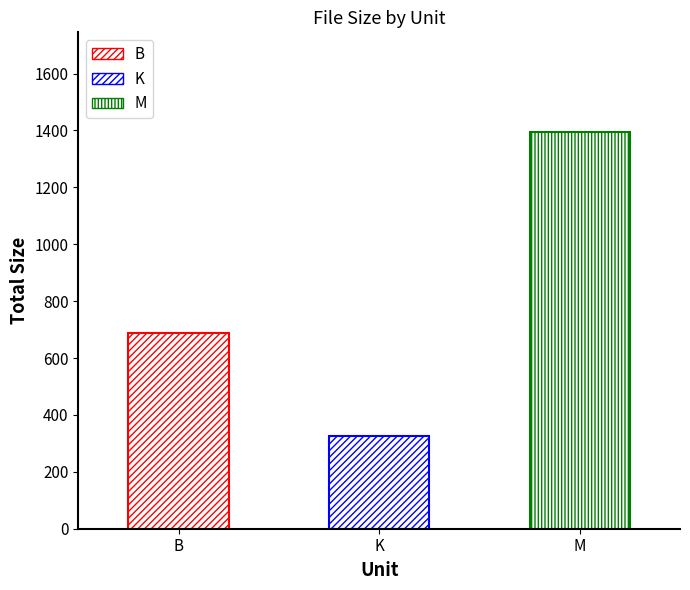

True or false: the data shows 1160.9 at 3.

False